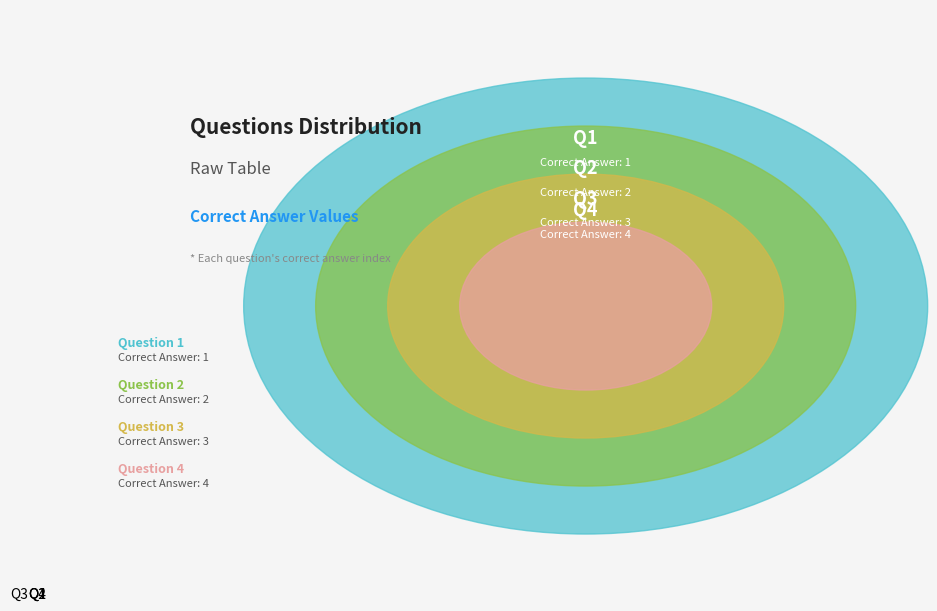

Rank the categories by value from lowest to highest.

1, 2, 3, 4